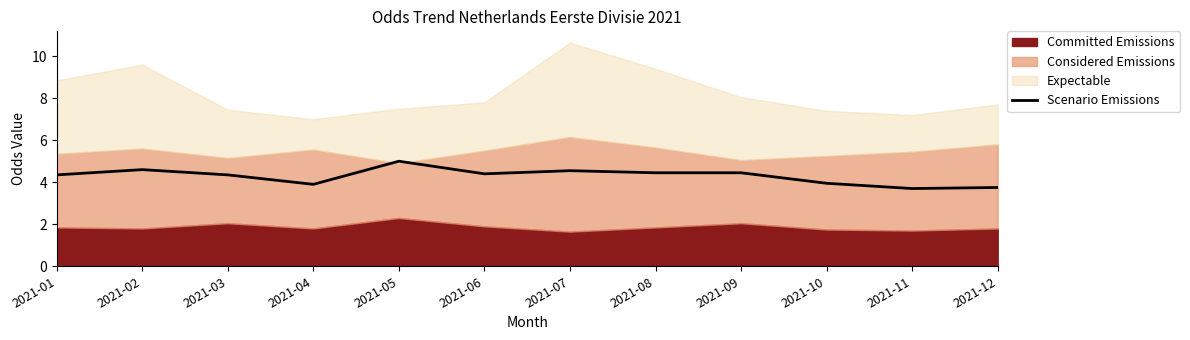

How many categories are shown in the chart?

12